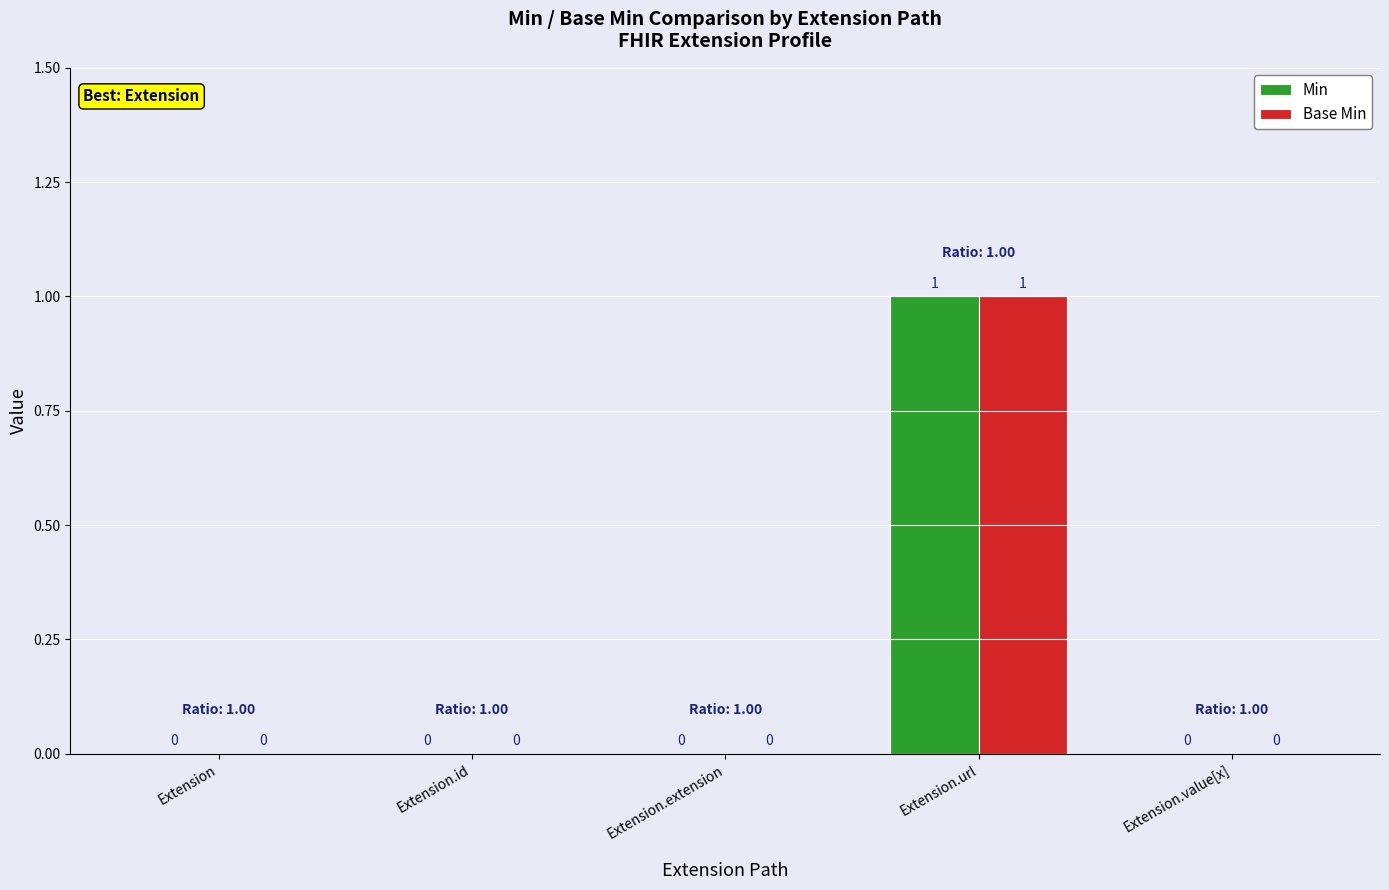

At which category is the sum across all series the highest?

Extension.url